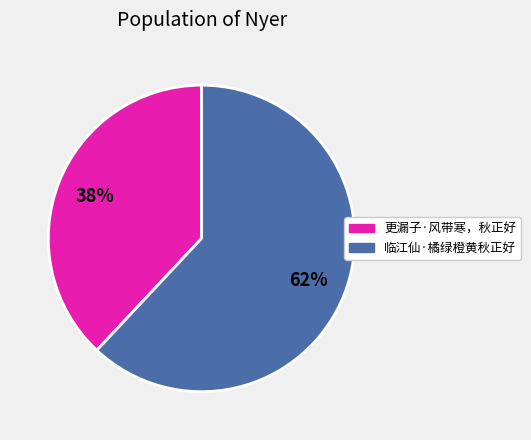

Rank the categories by value from lowest to highest.

更漏子·风带寒，秋正好, 临江仙·橘绿橙黄秋正好